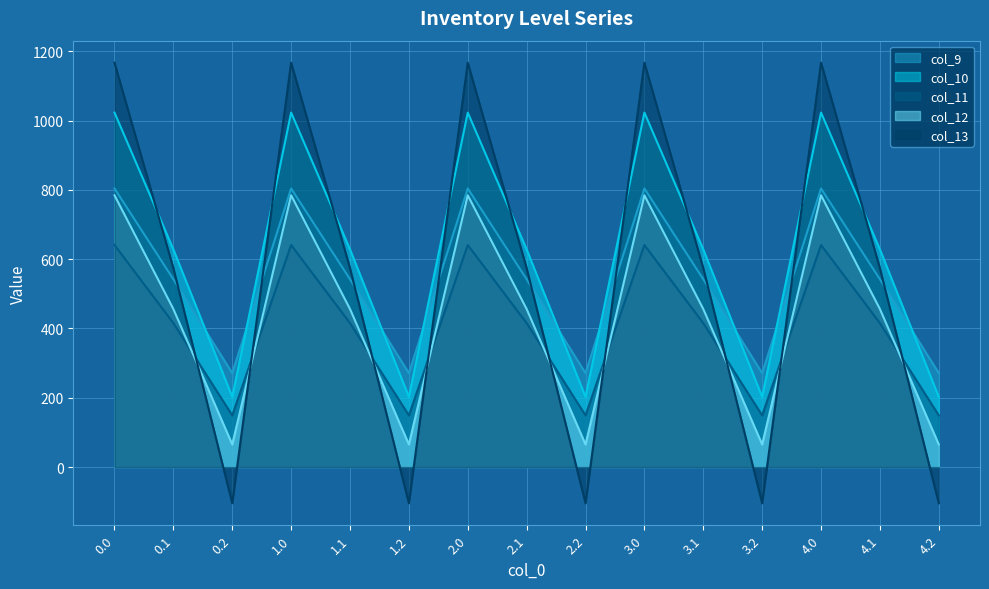

Does the chart display data point markers on the line(s)?

No